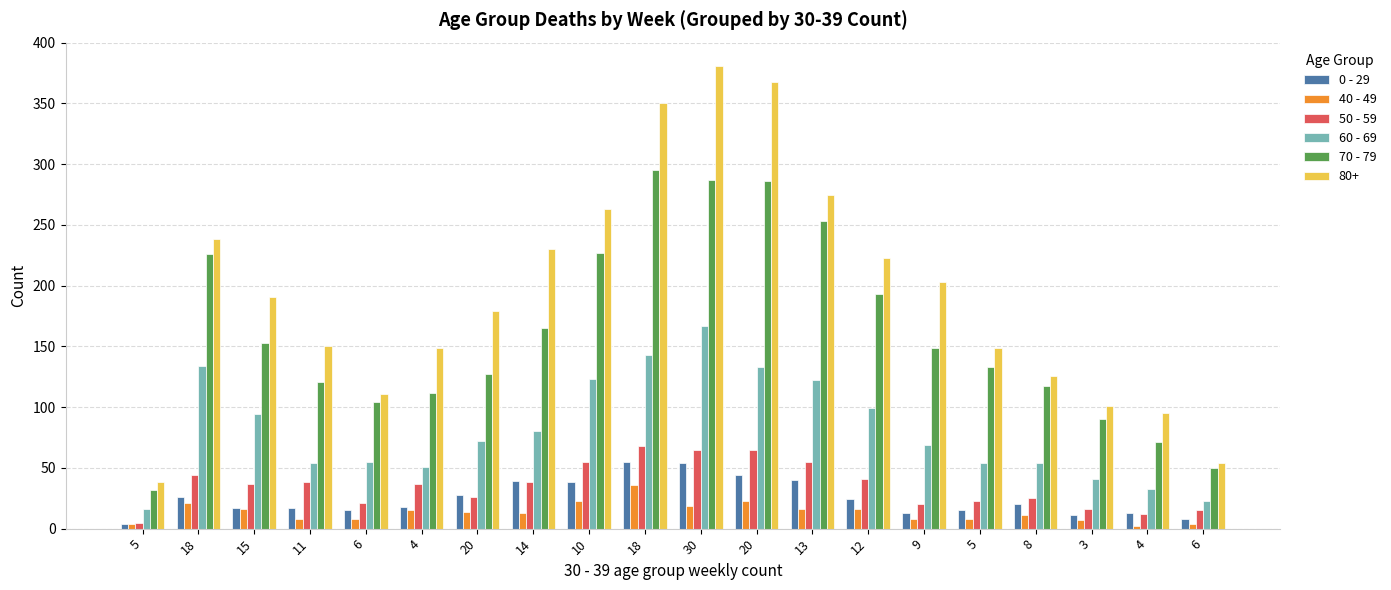

What are all the series names shown in the legend?

0 - 29, 40 - 49, 50 - 59, 60 - 69, 70 - 79, 80+